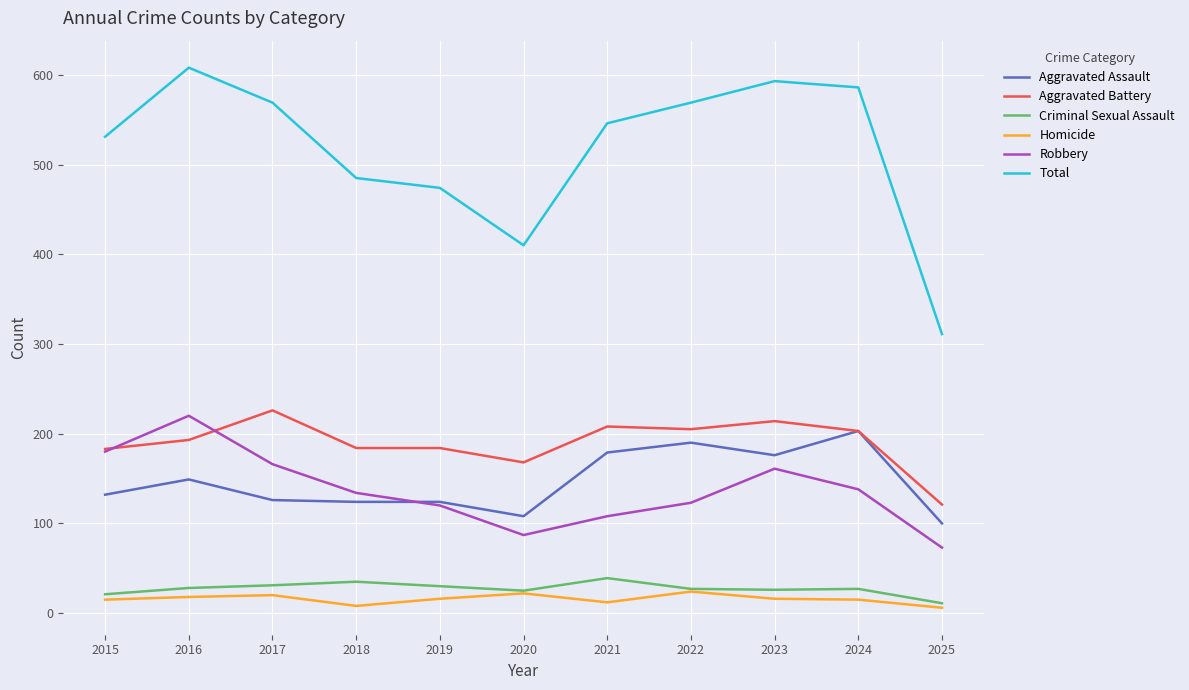

What is the difference between the highest and lowest values at 2024?

571